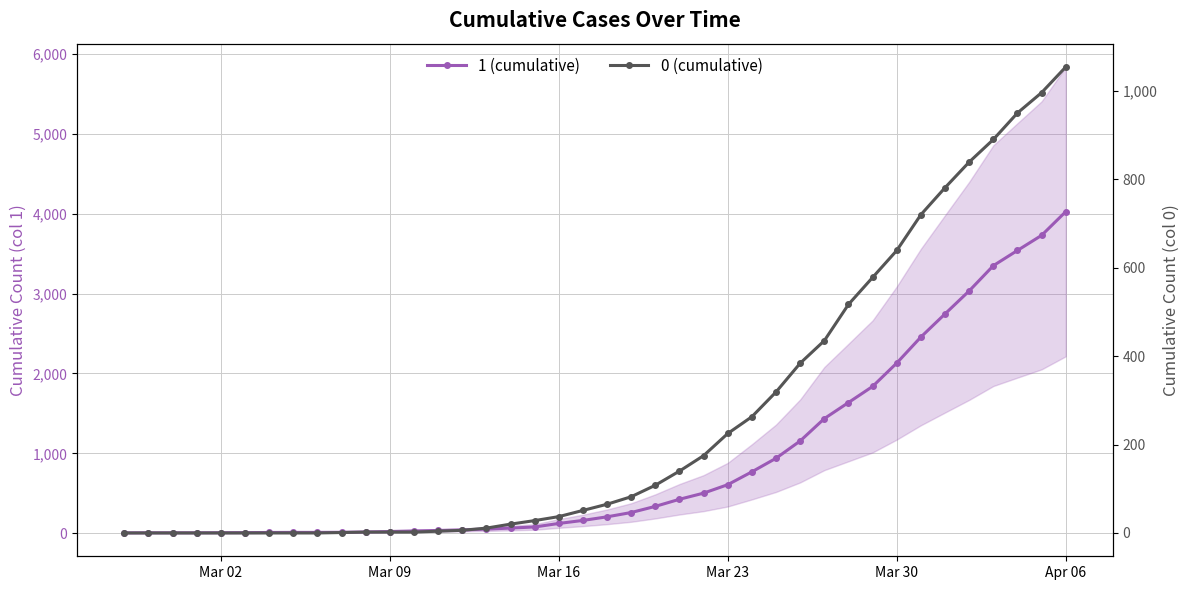

At which category is the sum across all series the highest?

Apr 06